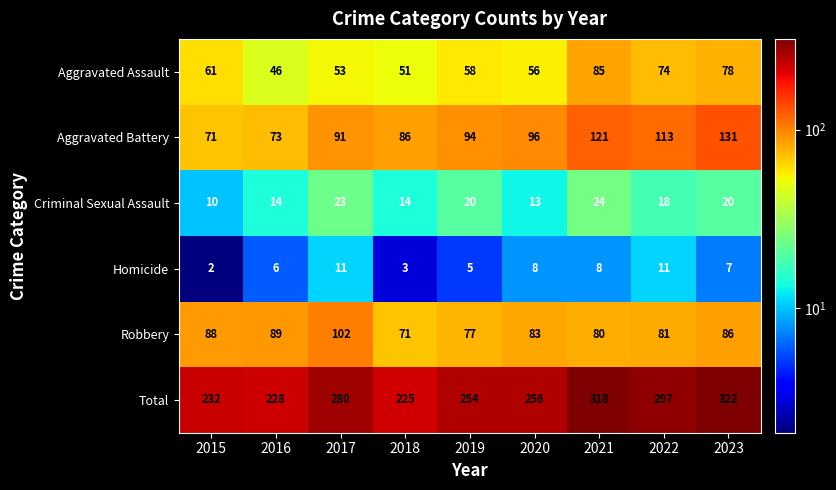

Where does the Total series first go above 256?

2017